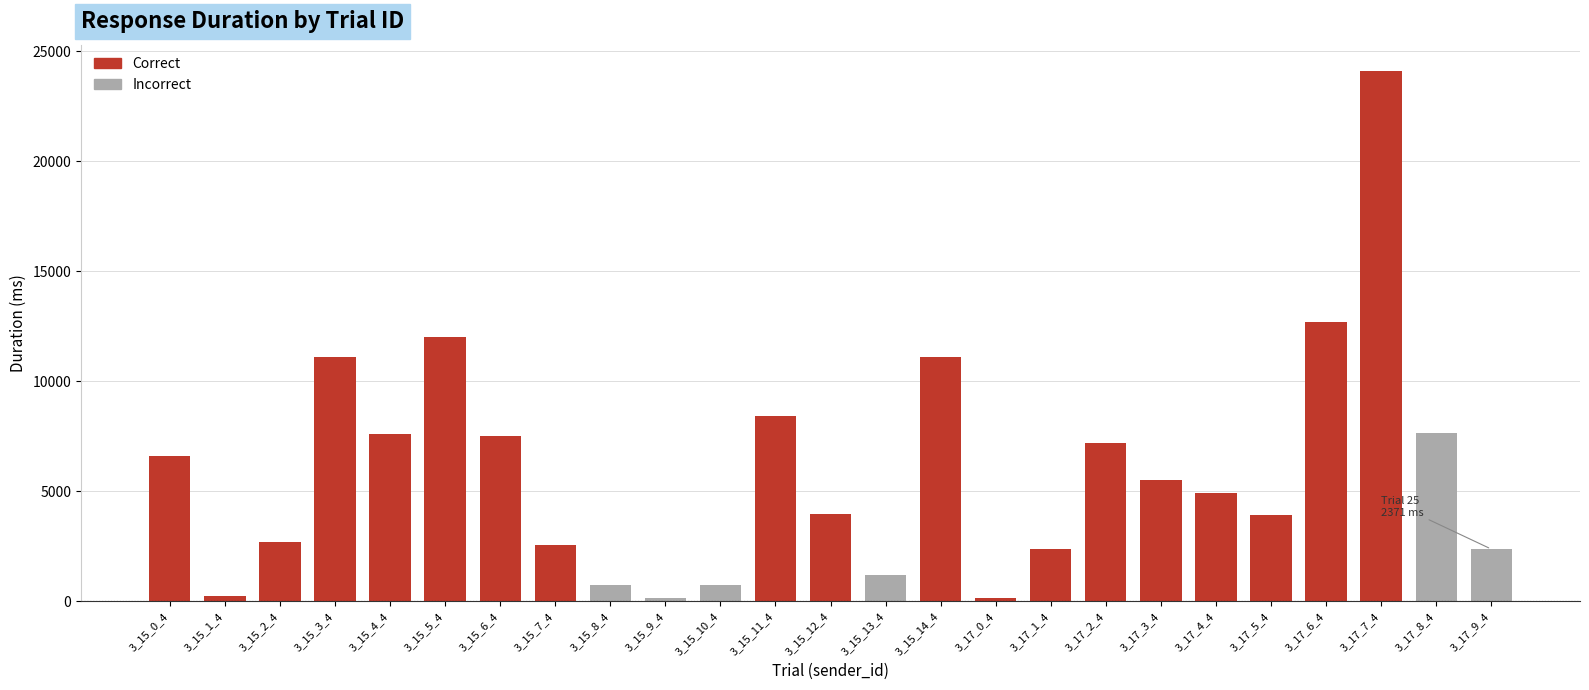

Where is the data nearest to the value 12111?

3_15_5_4